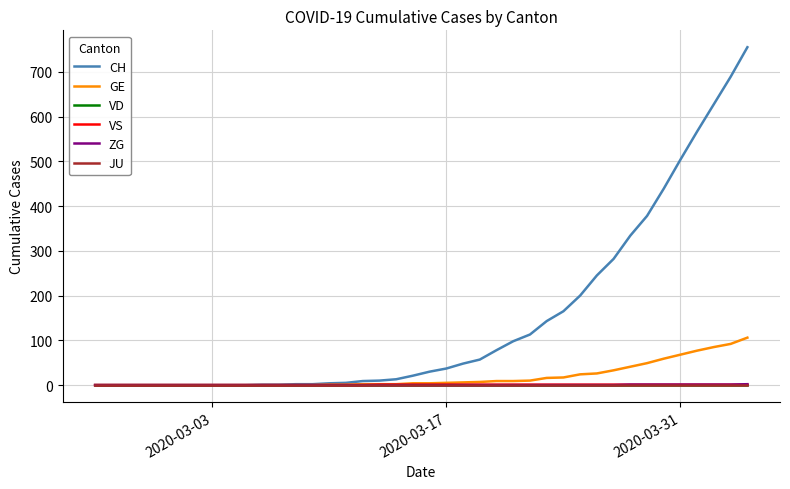

Is this an area chart (filled region under the line)?

No